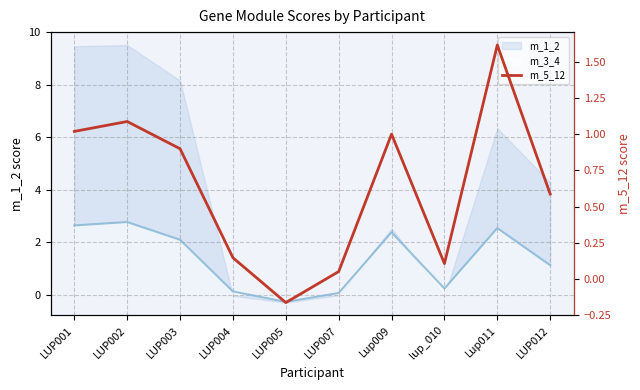

True or false: the data shows 1.5 at LUP003.

False